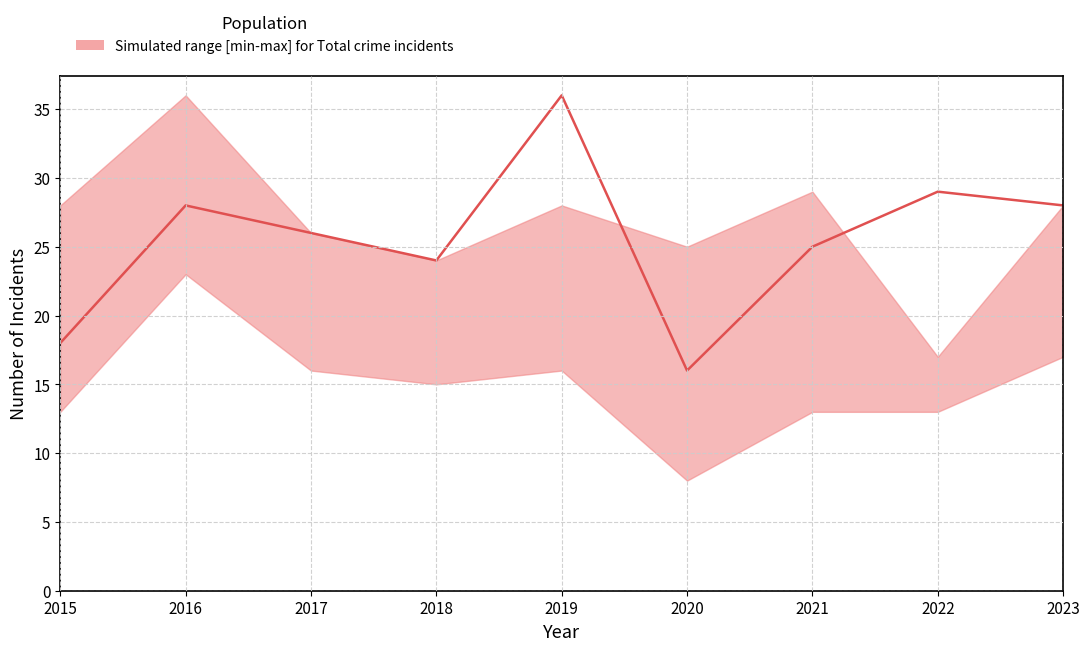

Rank the categories by value from highest to lowest.

2019, 2022, 2016, 2023, 2017, 2021, 2018, 2015, 2020